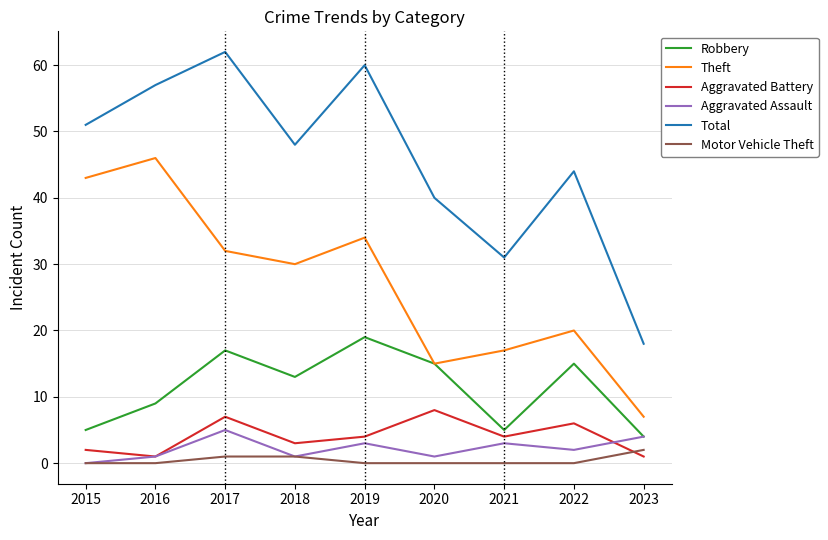

What is the sum of all Theft values?

244